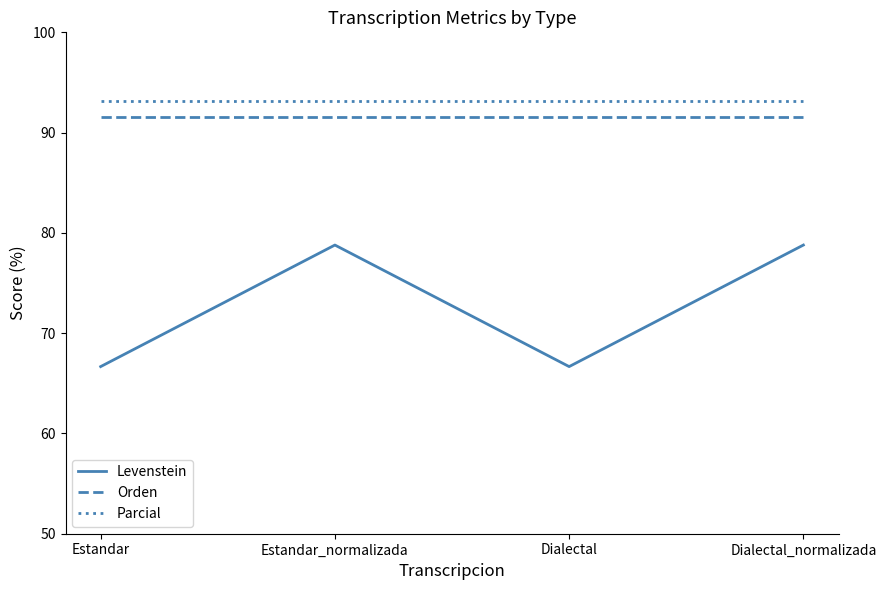

The value of Levenstein at Dialectal is 66.7. True or false?

True